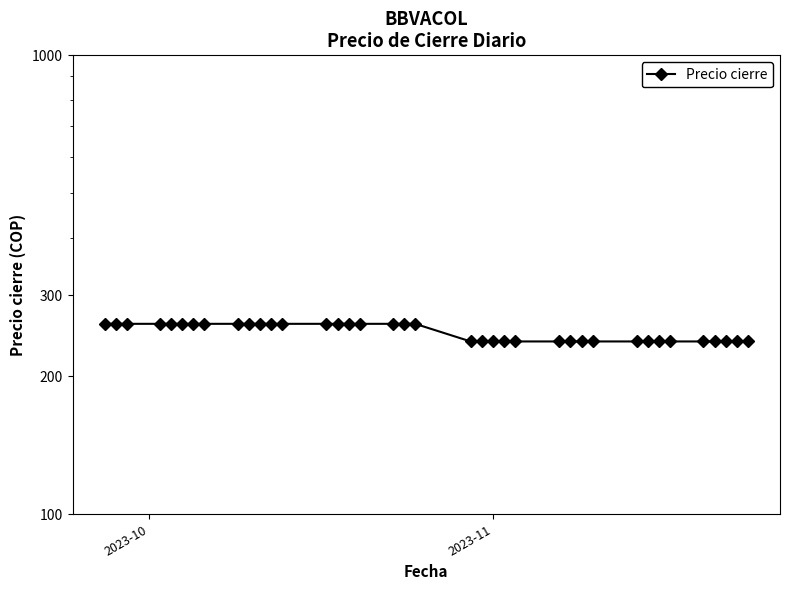

The chart shows a value of 98 at 2. True or false?

False